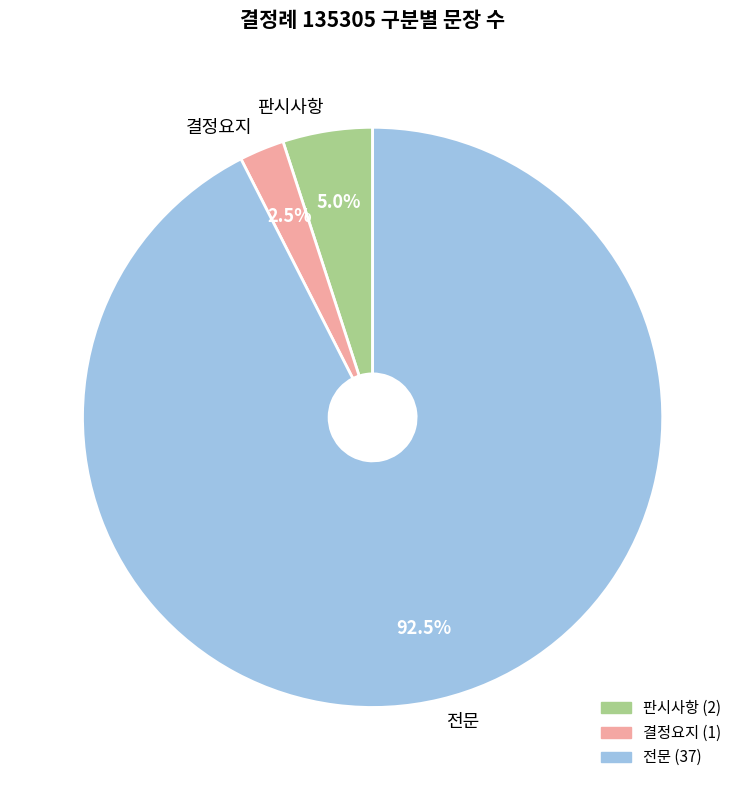

To the nearest percent, what is the difference between the 전문 and 결정요지 slice percentages?

90%